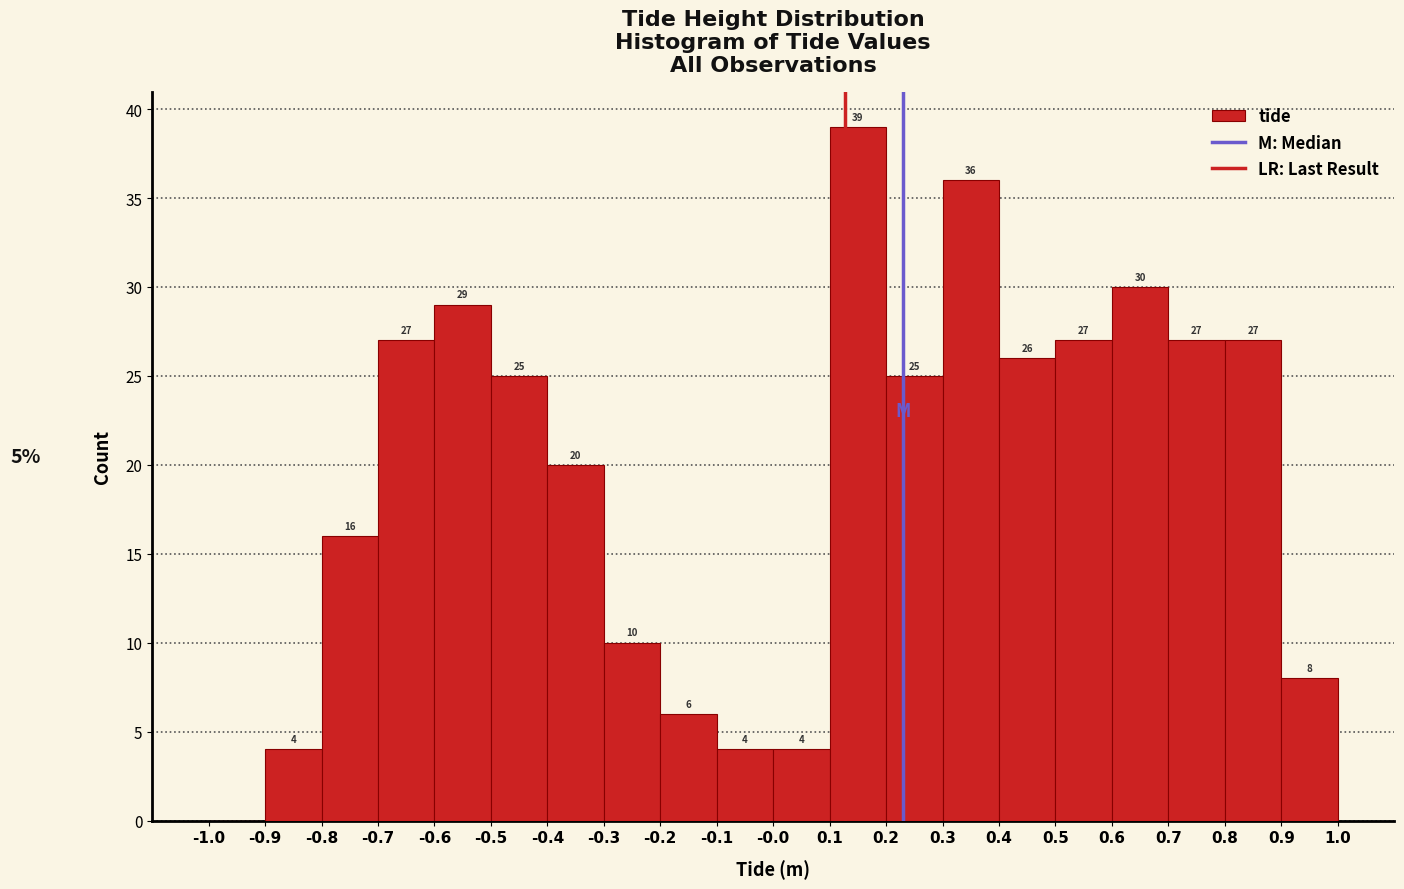

Which range on the x-axis has the tallest bar?

0.1 to 0.2